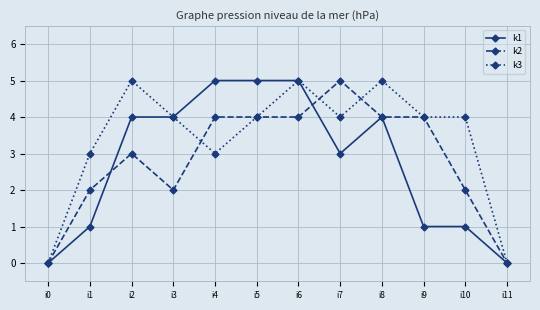

Between i0 and i8, which series saw the biggest shift?

k3